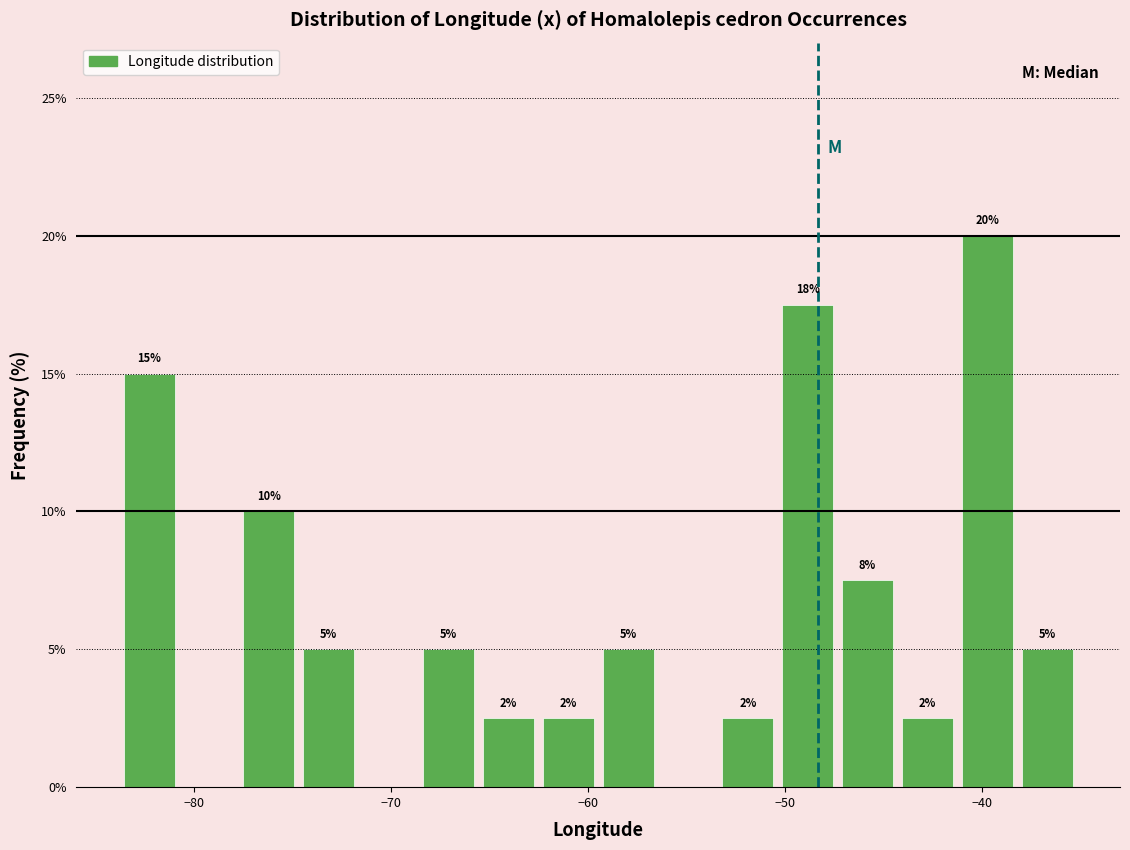

Around what value on the x-axis is the tallest bar? Give the approximate position of its centre, as read against the axis.

-40